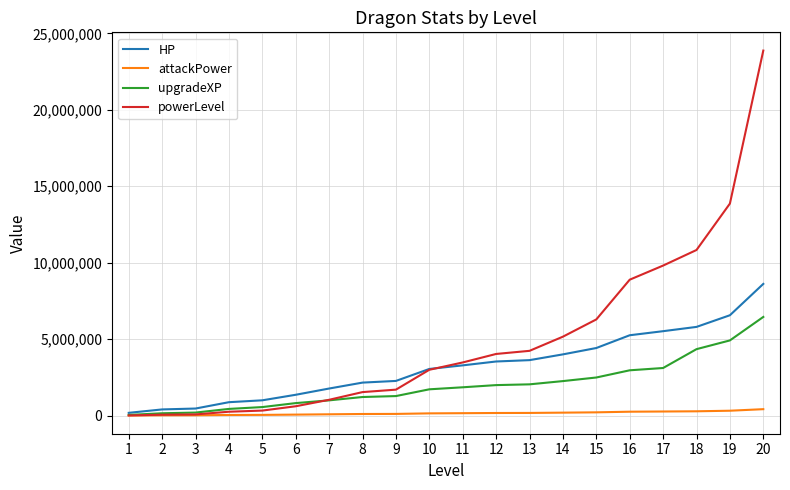

The value of upgradeXP at 6 is 821470. True or false?

True